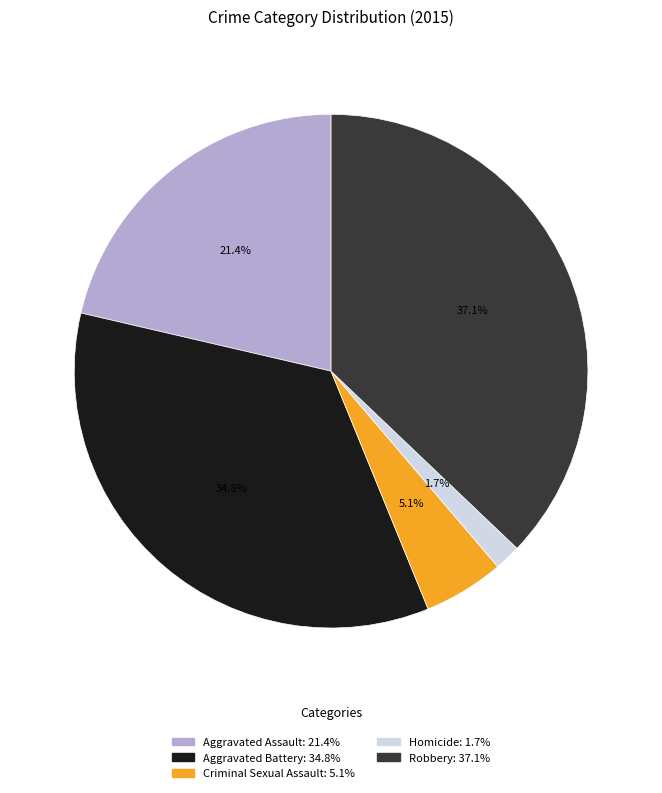

The Aggravated Battery slice represents 27% of the pie. True or false?

False